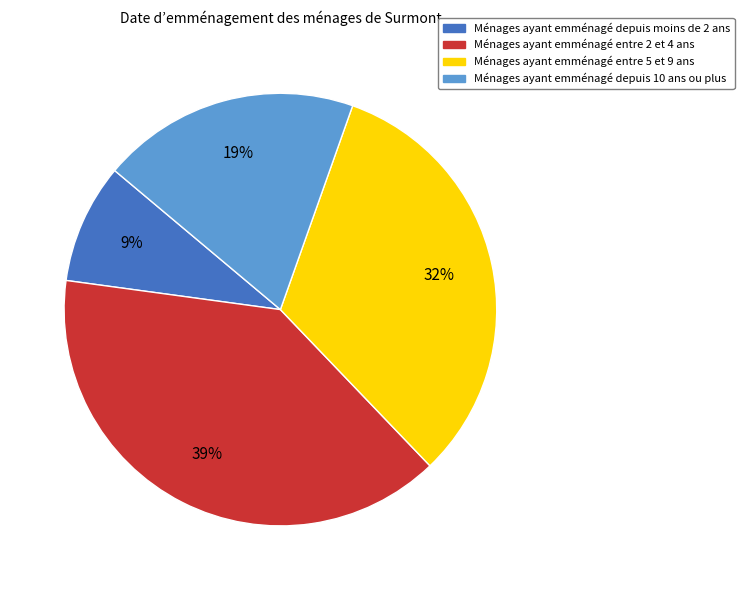

To the nearest percent, what is the difference between the largest and smallest slice percentages?

30%